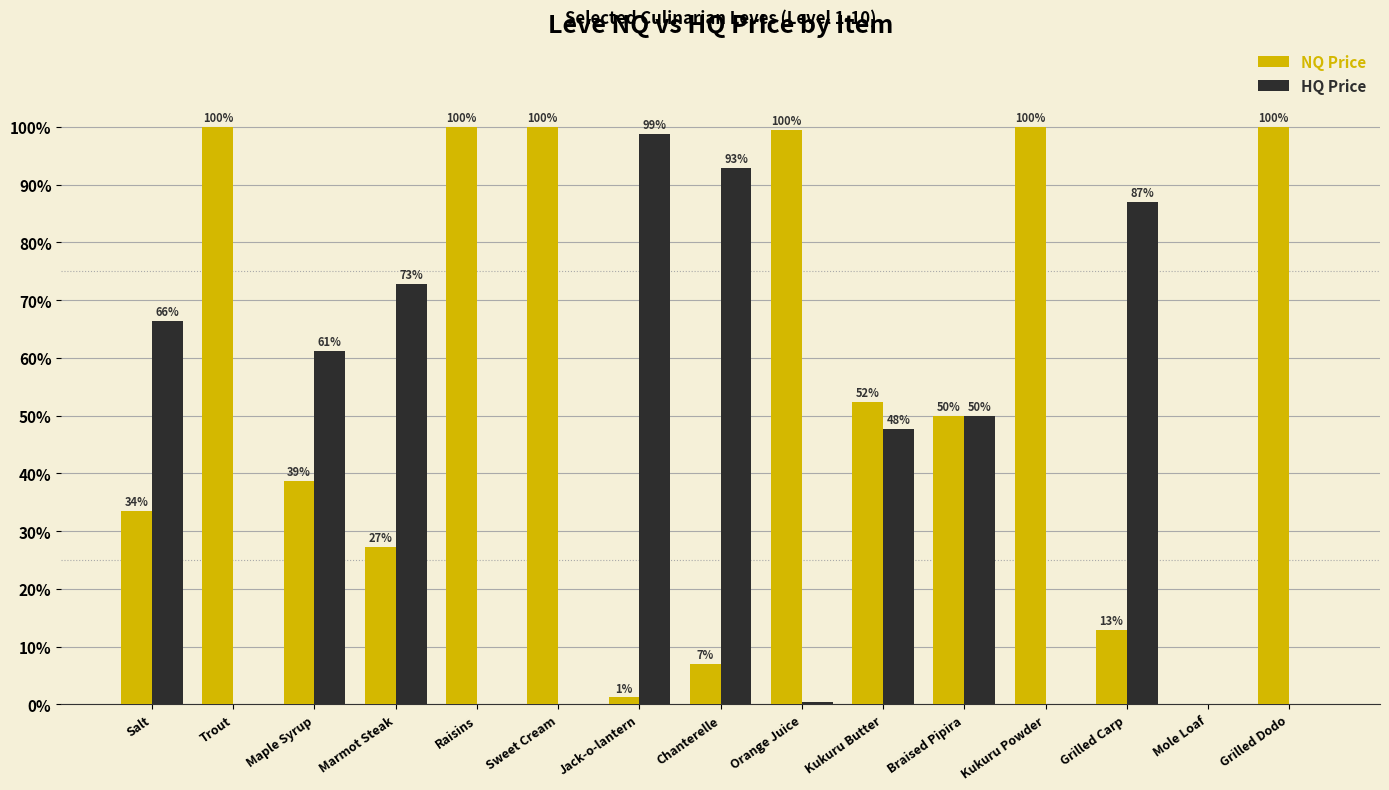

What is the approximate value of HQ Price at Braised Pipira?

50.0